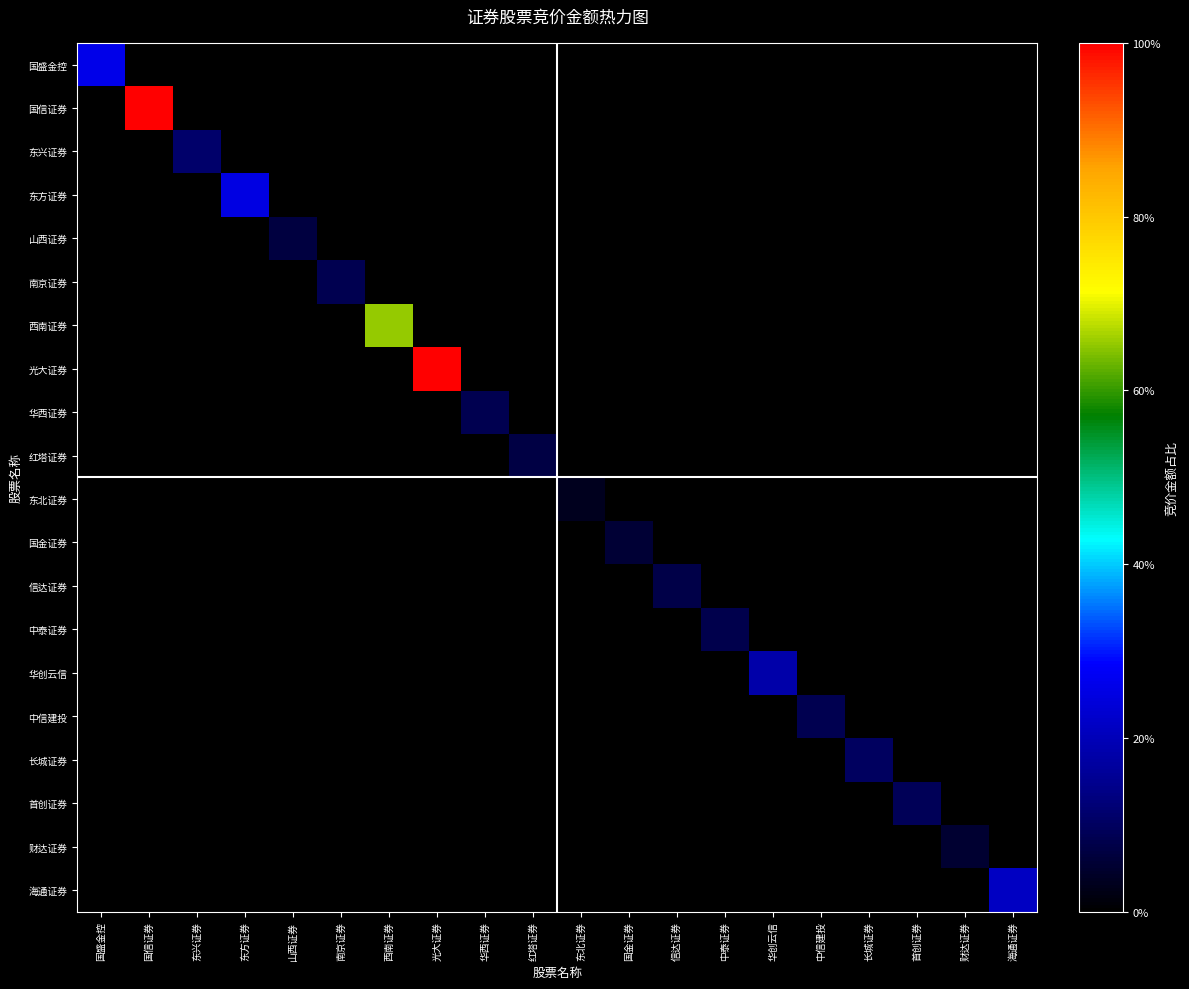

Rank the series by their maximum value, from lowest to highest.

东北证券, 财达证券, 国金证券, 山西证券, 红塔证券, 信达证券, 中泰证券, 华西证券, 中信建投, 南京证券, 首创证券, 长城证券, 东兴证券, 华创云信, 海通证券, 东方证券, 国盛金控, 西南证券, 国信证券, 光大证券